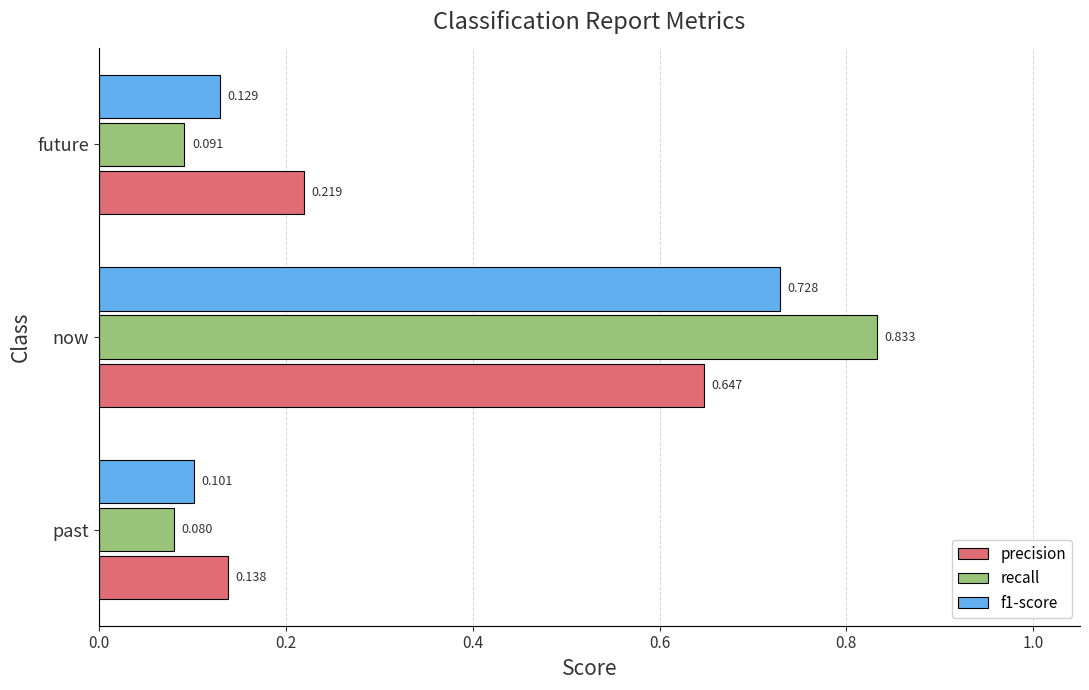

At which label does f1-score reach its minimum?

past